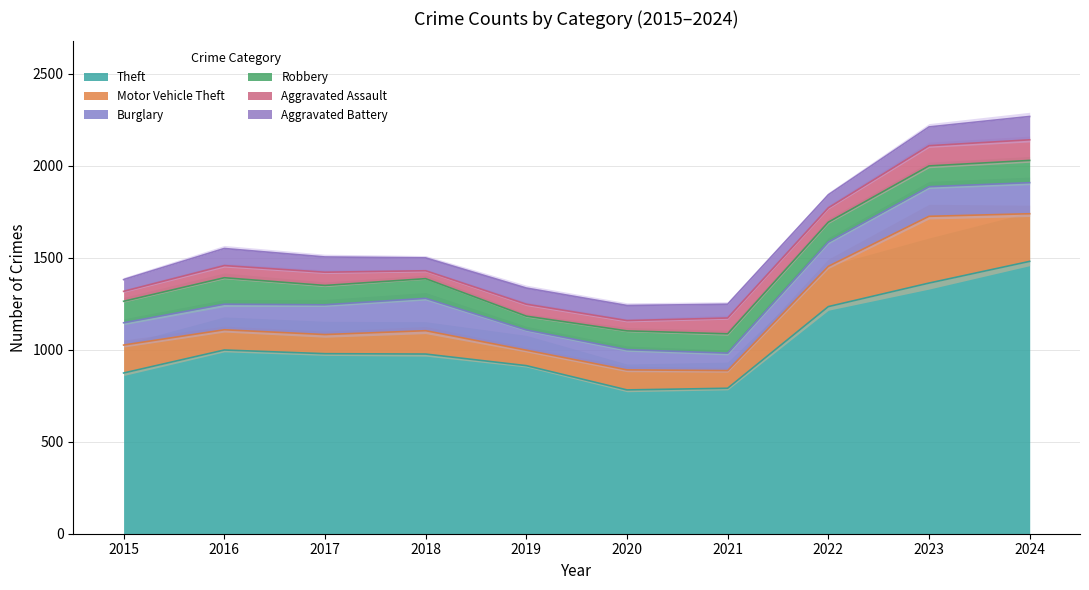

How many interior local peaks does the Aggravated Assault series have?

3